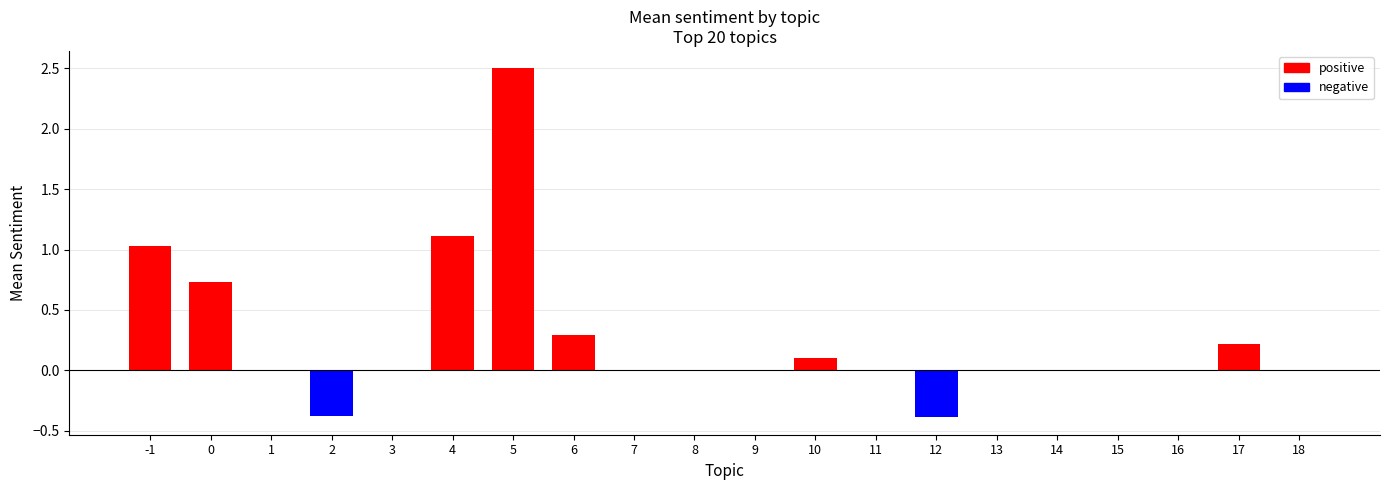

What is the sum of all values?

5.2